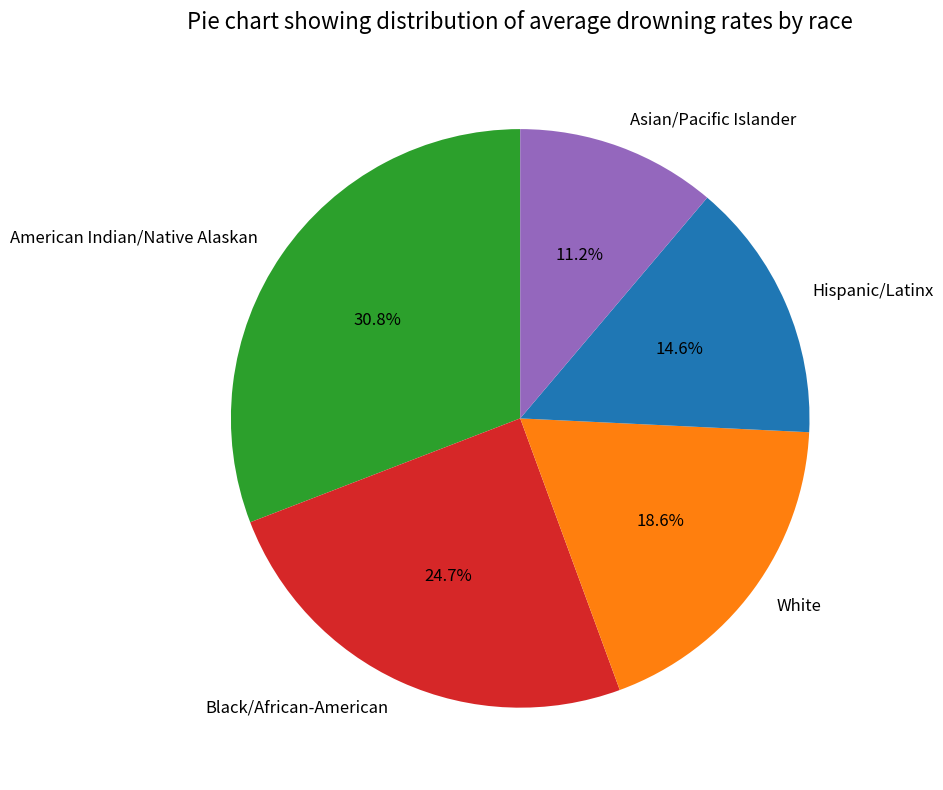

True or false: Asian/Pacific Islander accounts for 11% of the total.

True